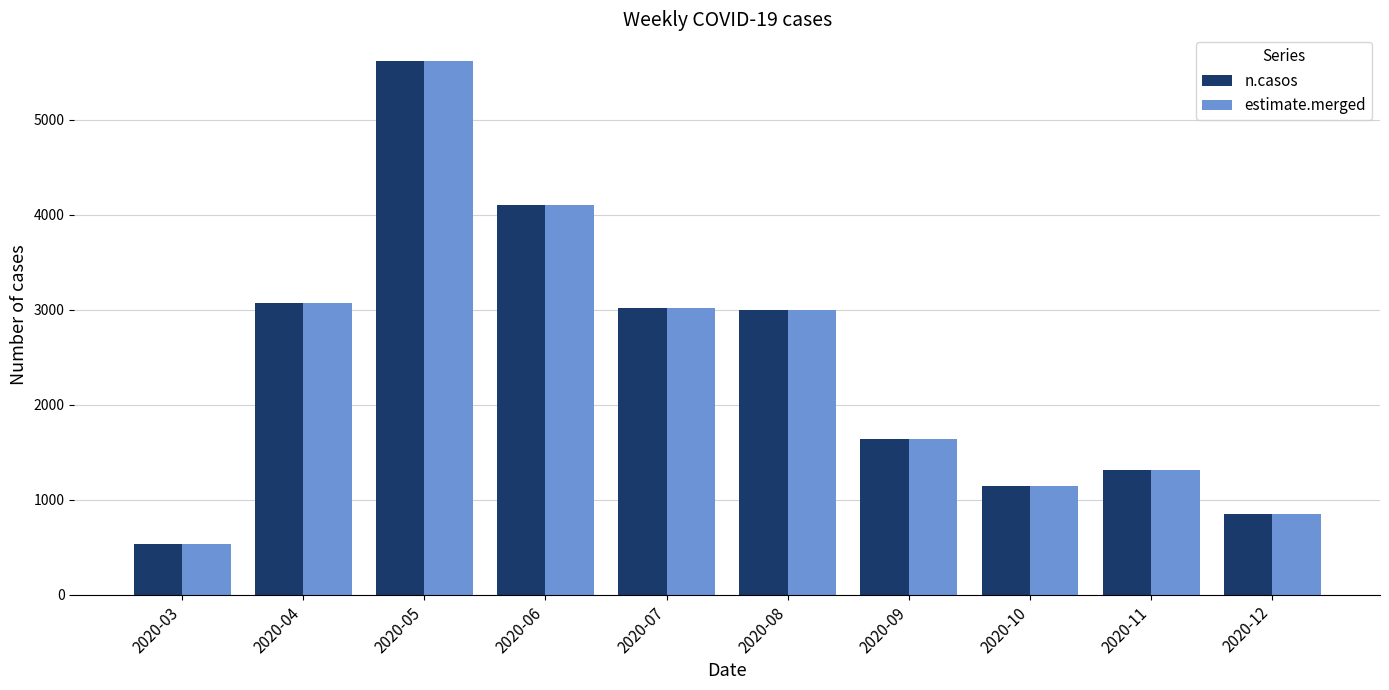

What is the total value across all series at 2020-05?

11234